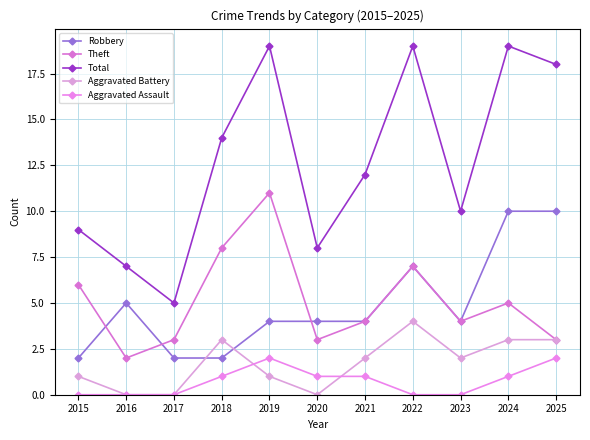

The value of Aggravated Battery at 2025 is 3. True or false?

True